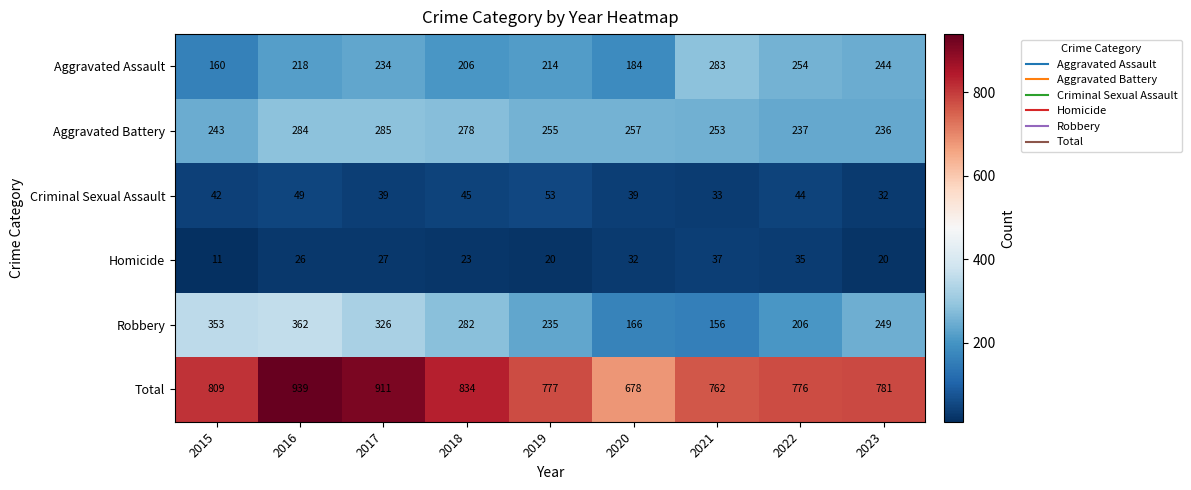

Which label corresponds to the largest value in the chart?

2016